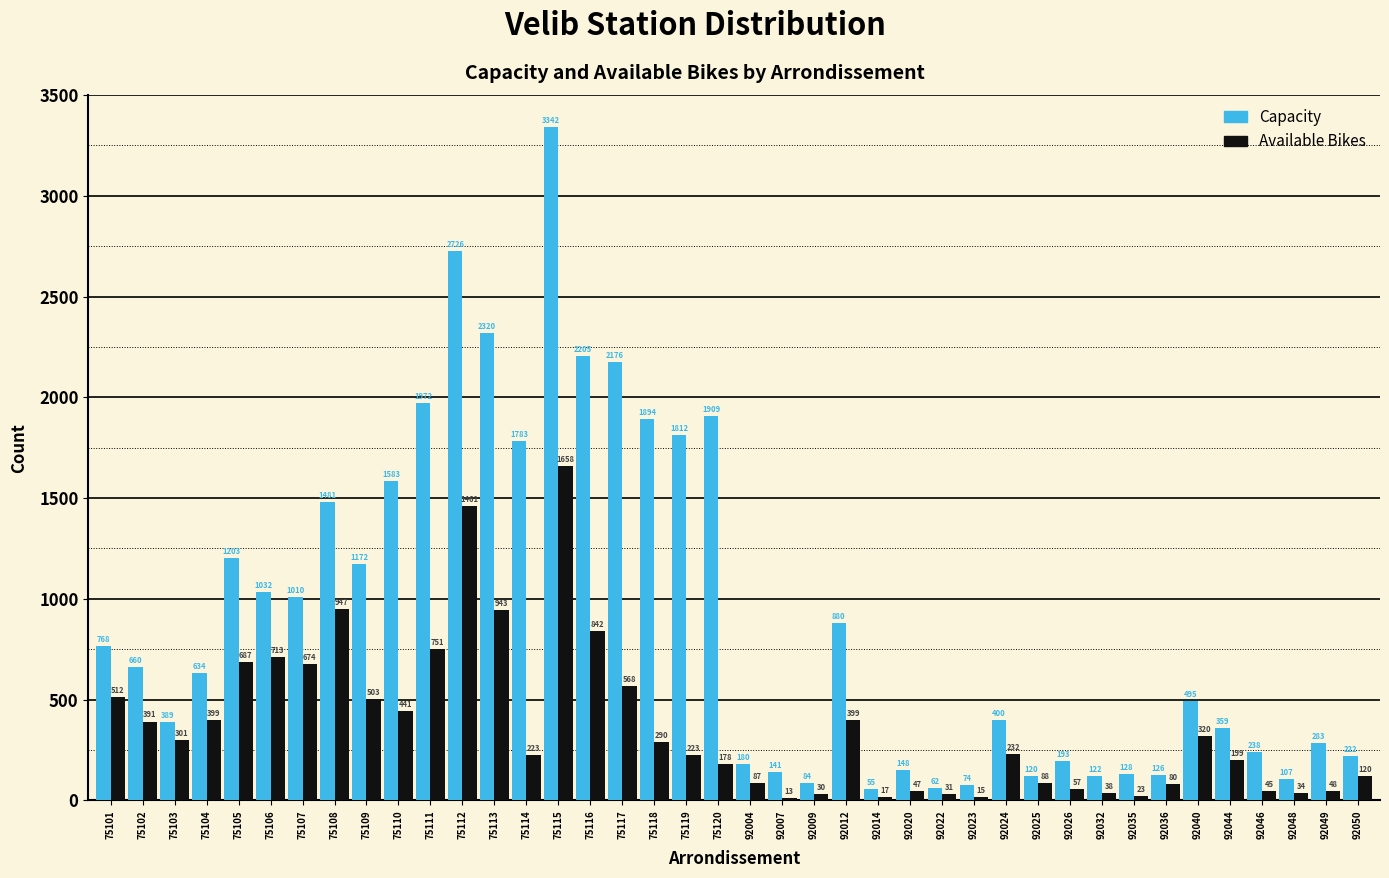

At which category is the sum across all series the highest?

75115